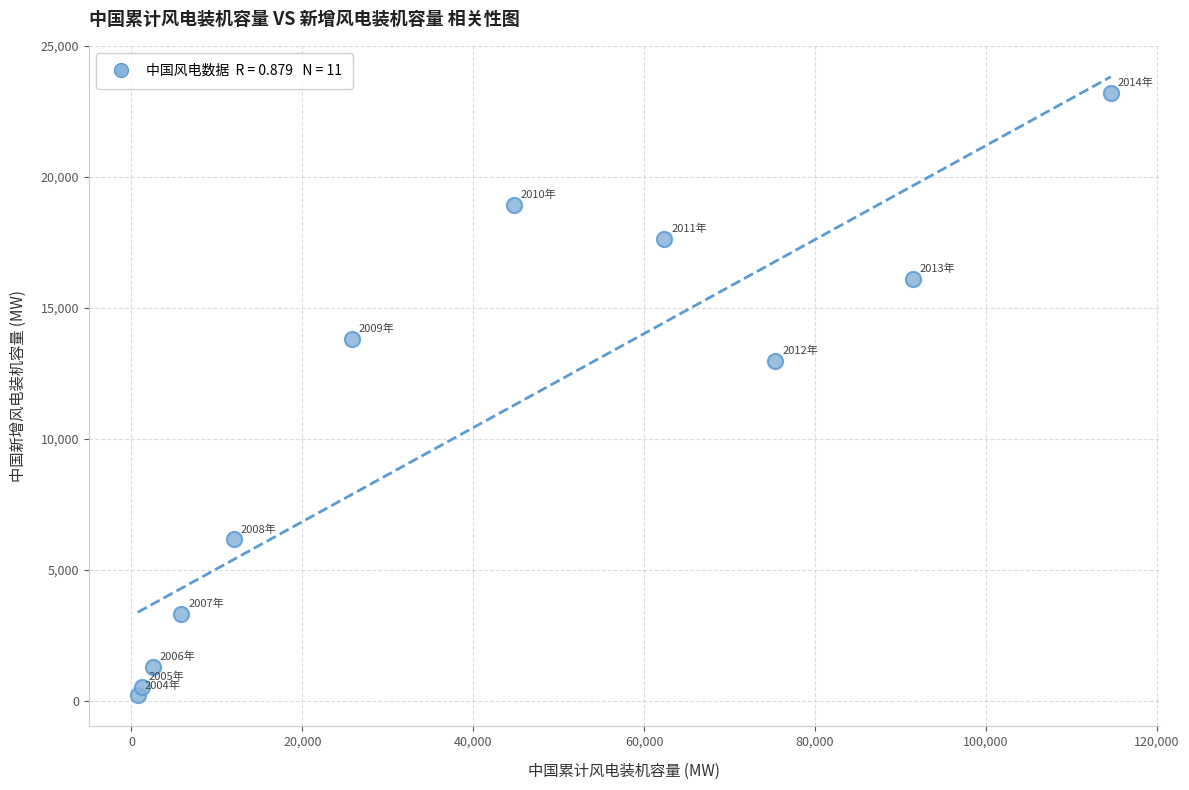

What is the average X value?

39694